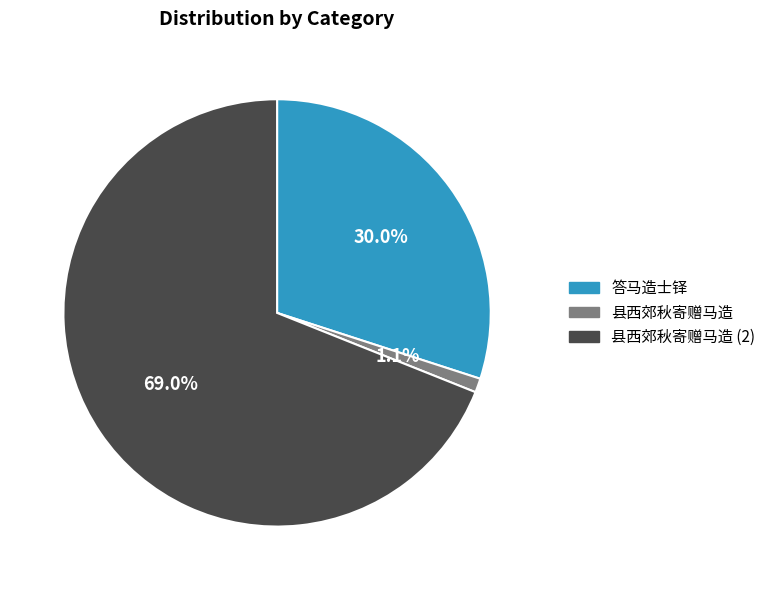

Do 答马造士铎 and 县西郊秋寄赠马造 together represent more than half of the pie?

No